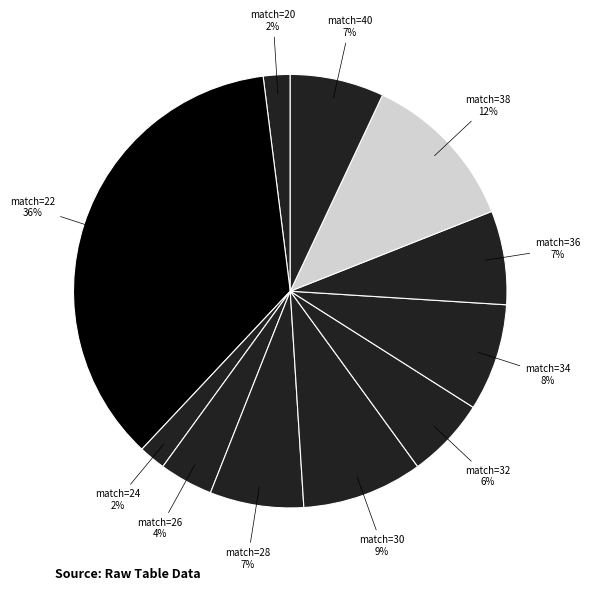

How many slices are in this pie chart?

11